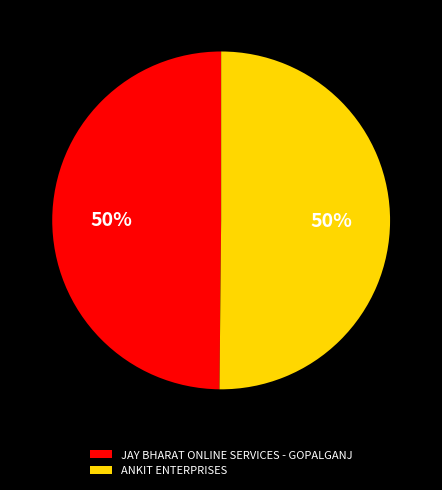

To the nearest percent, what is the average slice percentage?

50%